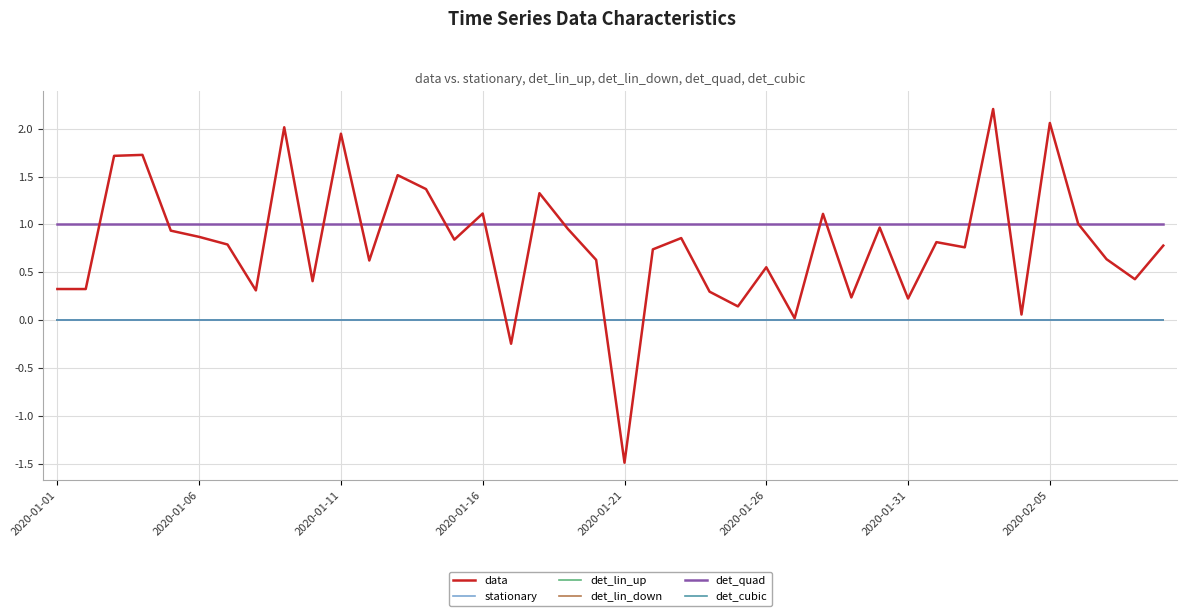

Does the chart have visible grid lines?

Yes